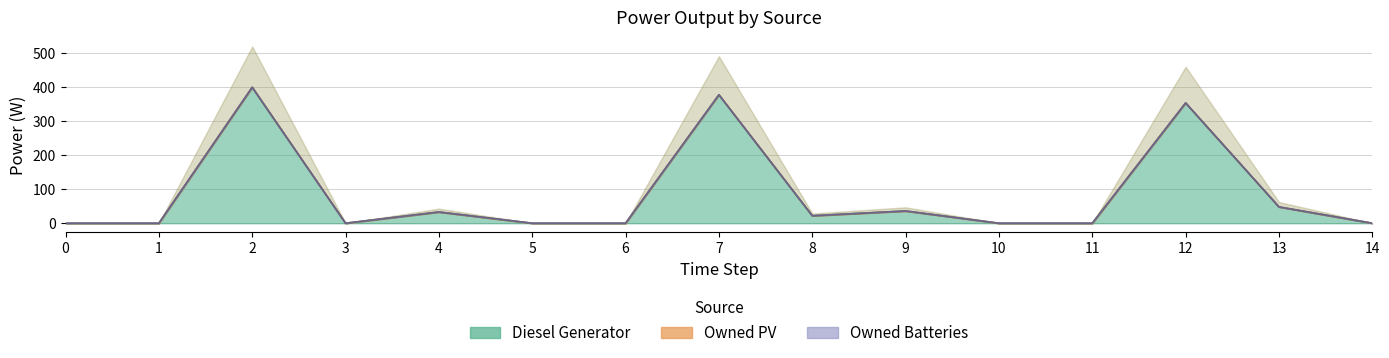

Which series has the largest total across all categories?

Diesel Generator